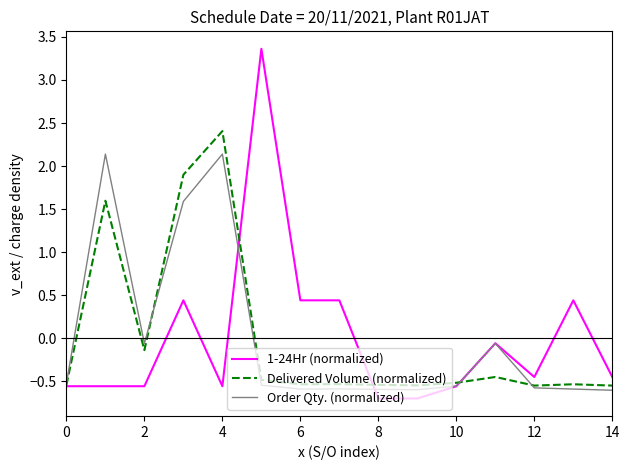

What is the greatest value displayed?

3.4